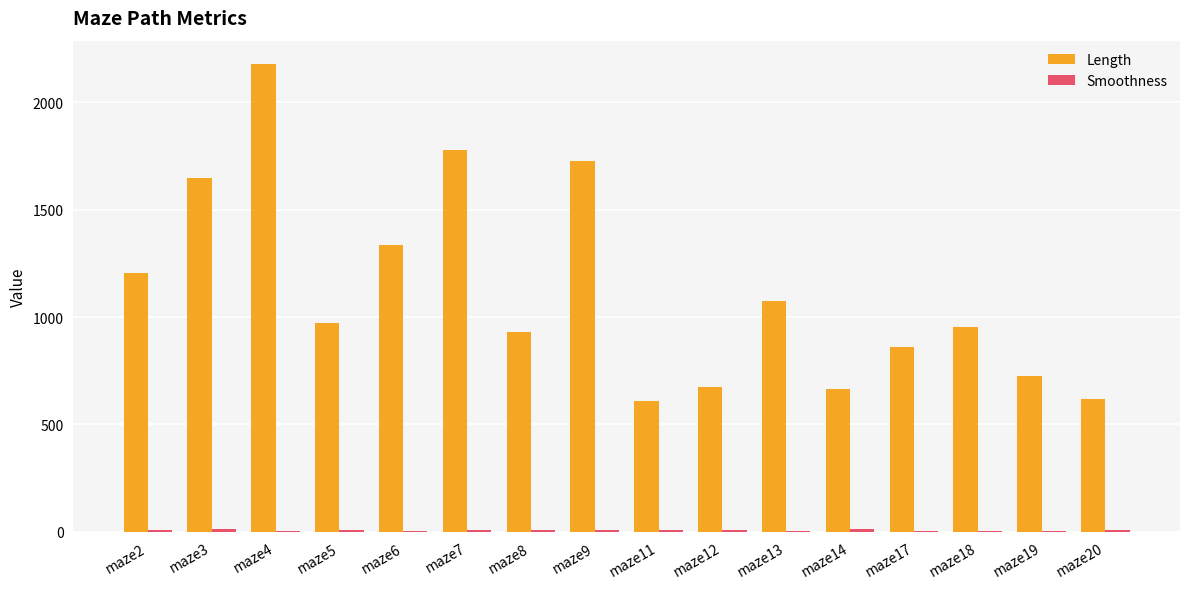

At which category is the sum across all series the highest?

maze4